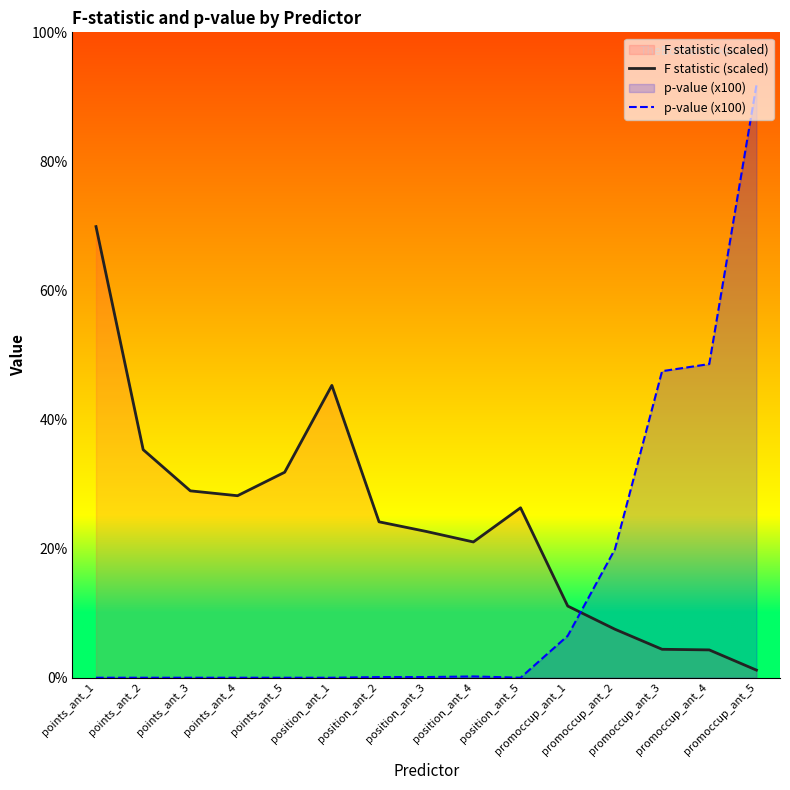

Does the chart have visible grid lines?

No